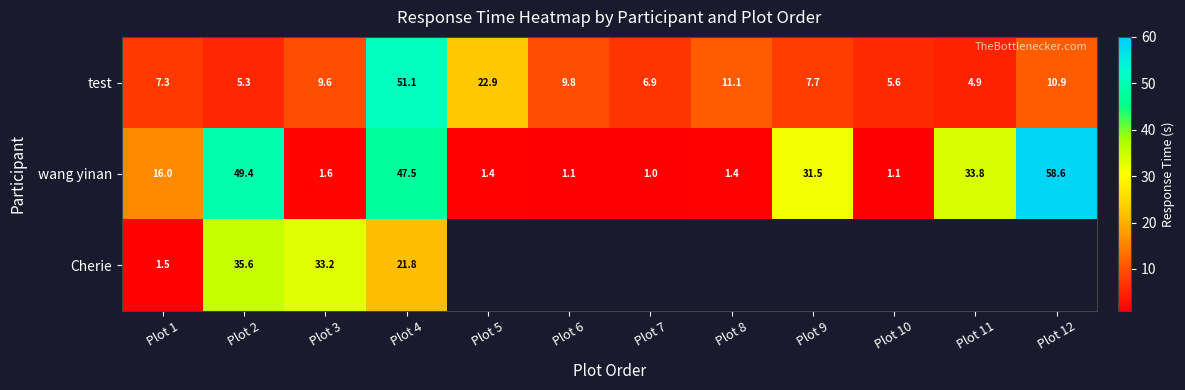

True or false: wang yinan has a value of 0.5 at Plot 10.

False